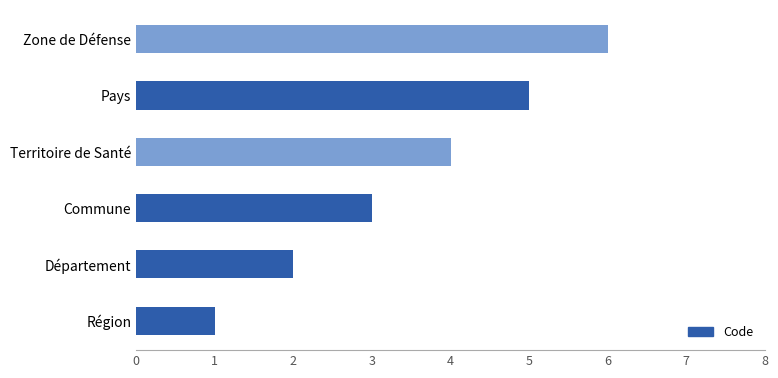

List the labels in order of value, largest first.

Zone de Défense, Pays, Territoire de Santé, Commune, Département, Région